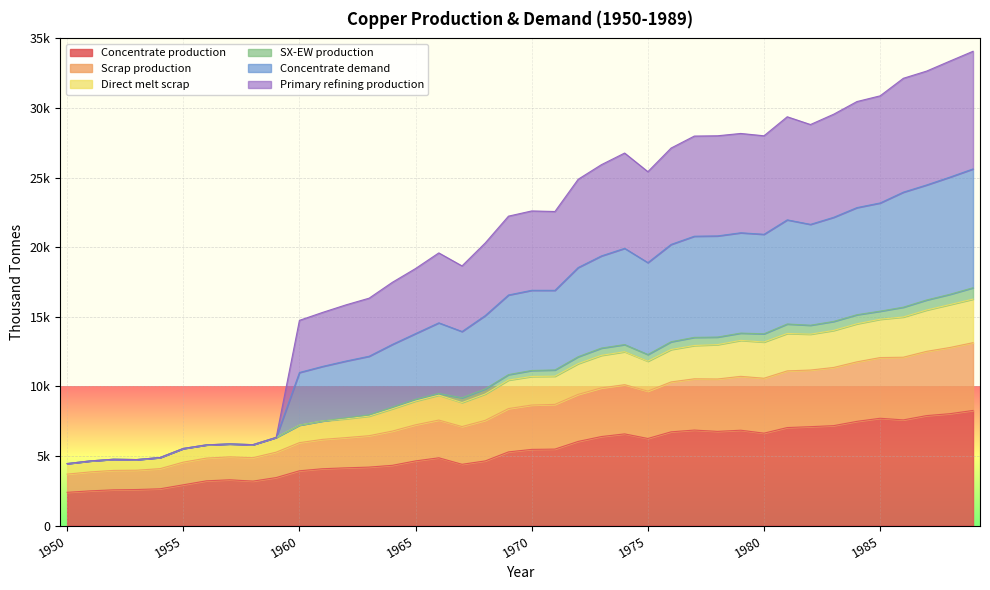

The Primary refining production series shows 8474.2 at 1978. True or false?

False